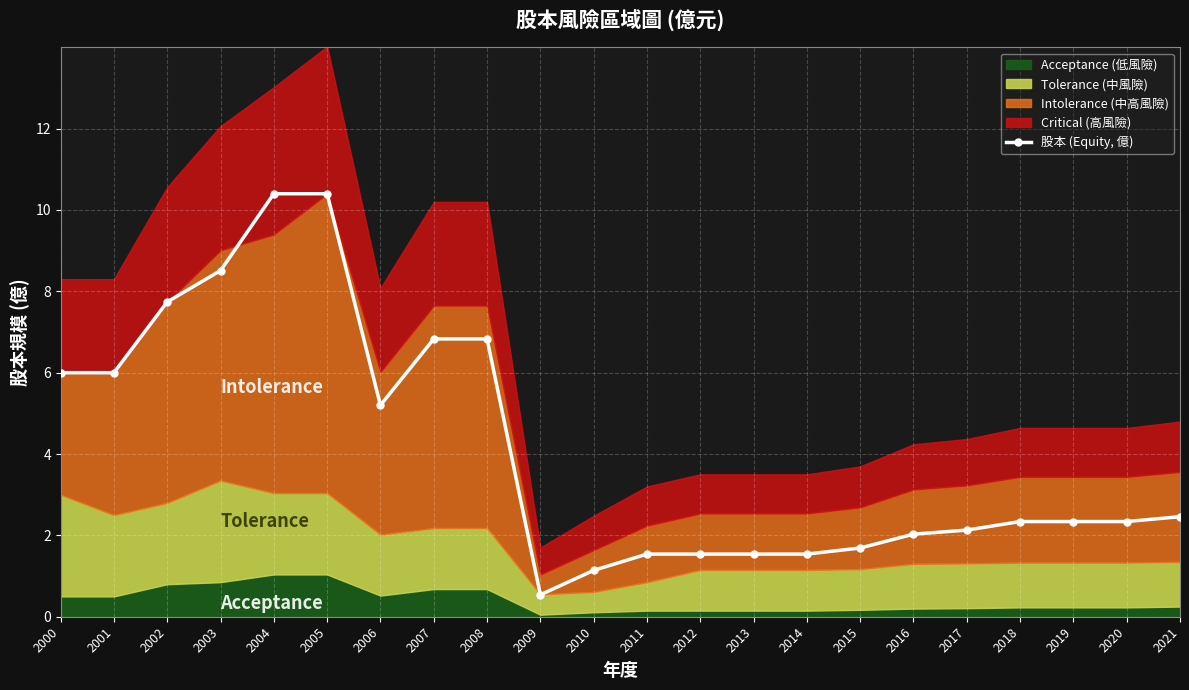

Which category has the highest value across all series?

2004